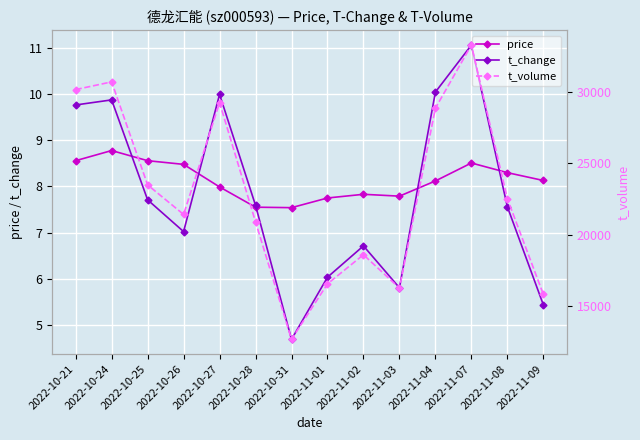

How many times do t_change and price cross each other?

5